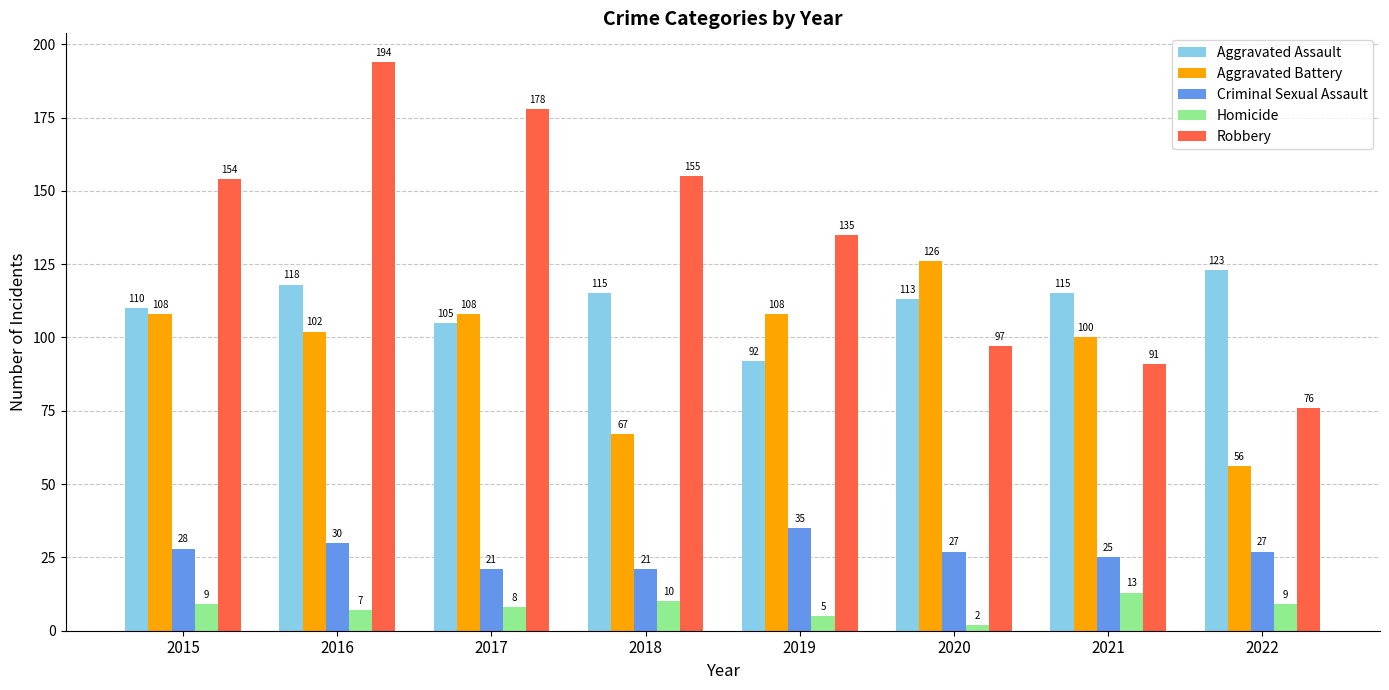

Reading left to right, extract all data points from this chart.

Aggravated Assault: 110	118	105	115	92	113	115	123
Aggravated Battery: 108	102	108	67	108	126	100	56
Criminal Sexual Assault: 28	30	21	21	35	27	25	27
Homicide: 9	7	8	10	5	2	13	9
Robbery: 154	194	178	155	135	97	91	76